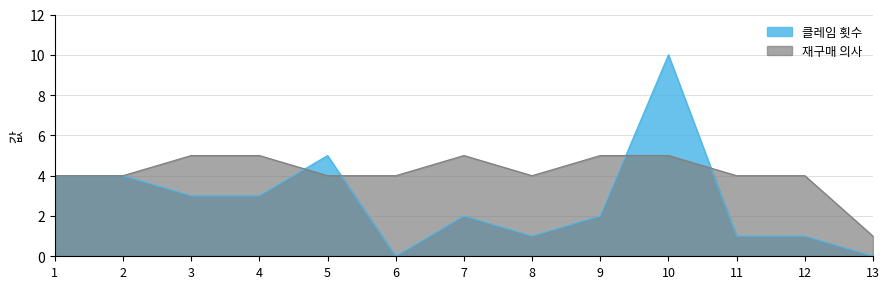

The value of 재구매 의사 at 5 is 2. True or false?

False